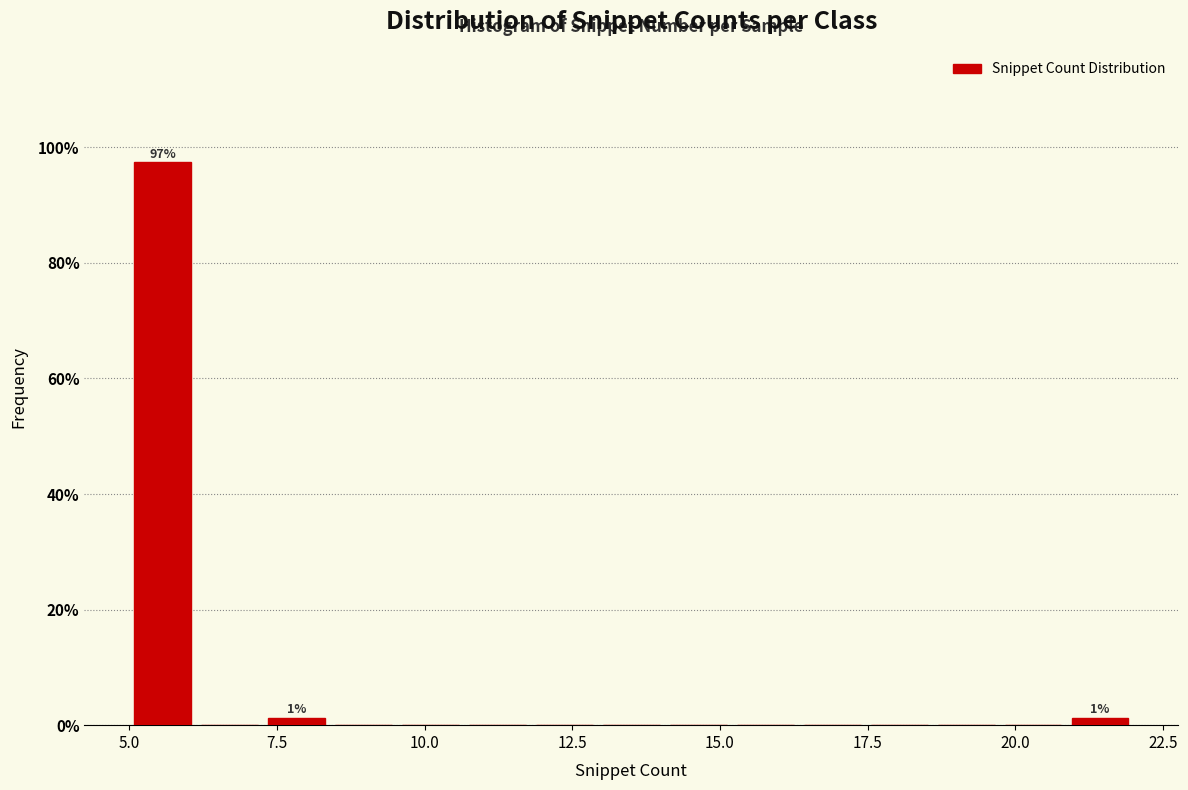

Read against the x-axis, roughly where is the centre of the tallest bar?

5.5